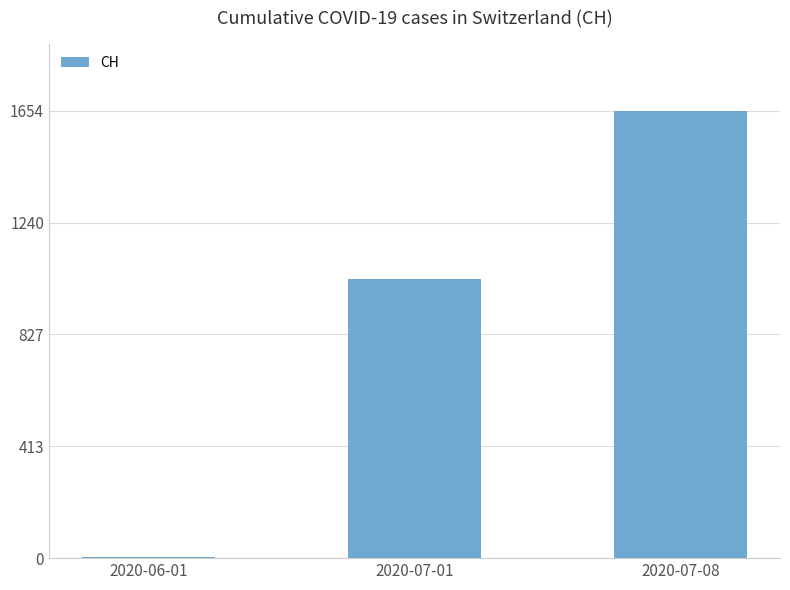

Reading left to right, transcribe all the data shown in this chart.

2020-06-01=3	2020-07-01=1031	2020-07-08=1654